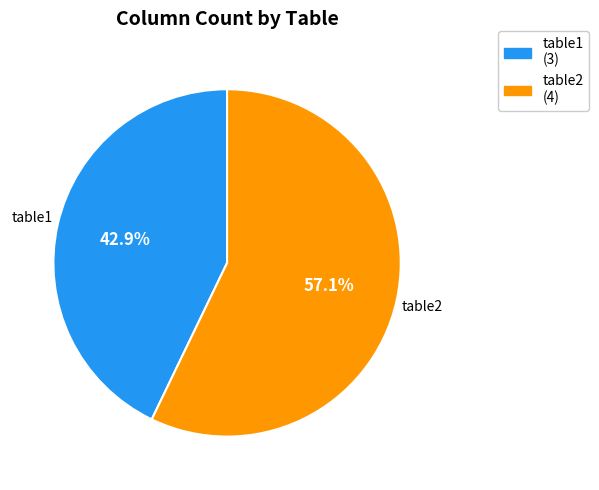

True or false: table2 accounts for 70% of the total.

False